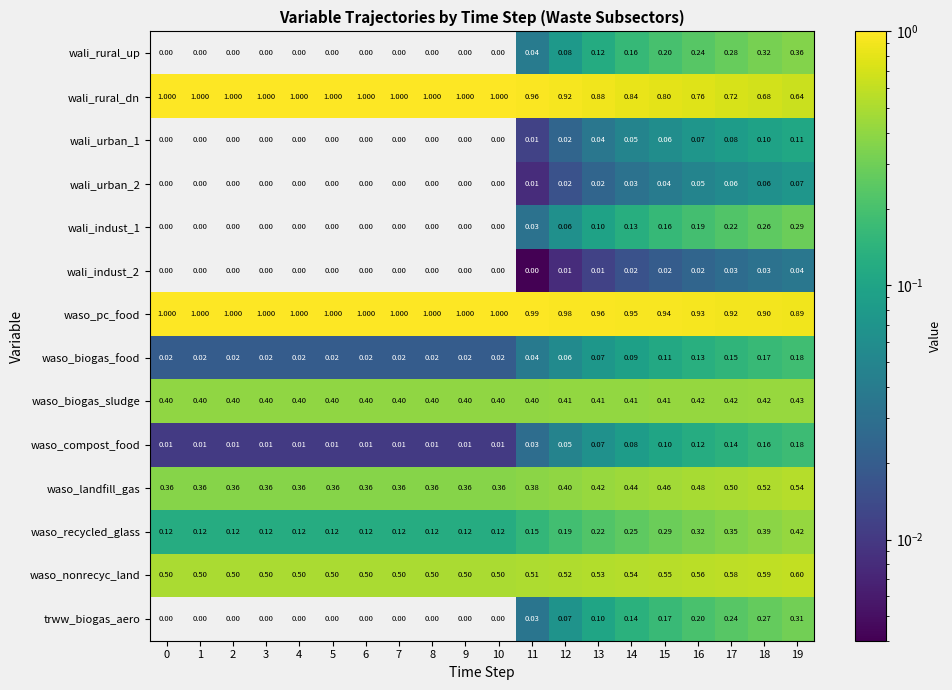

Is the value of wali_rural_dn at 17 greater than the value of waso_compost_food at 6?

Yes